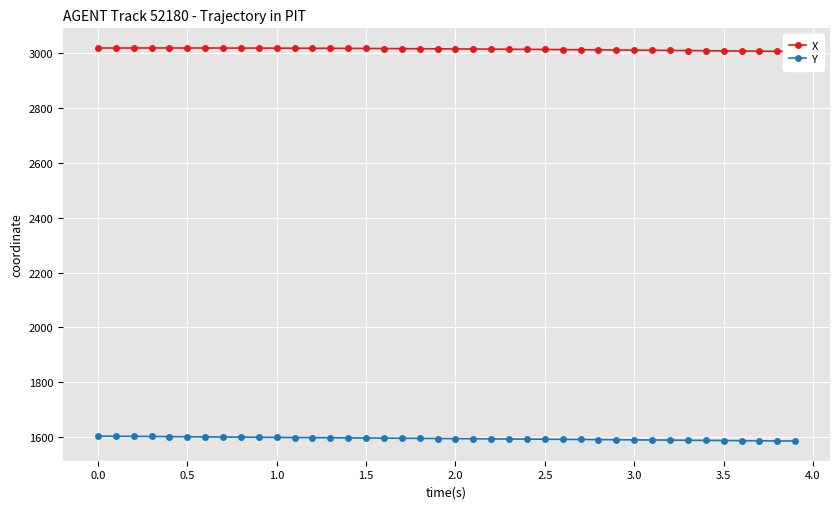

True or false: Y has more than 0 interior local peaks.

False